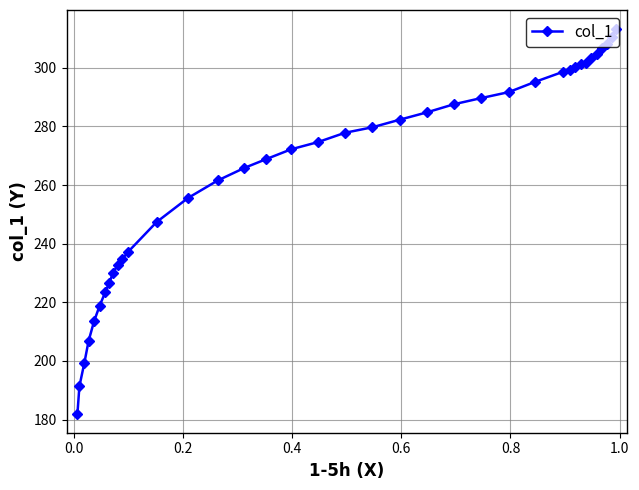

What is the average value?

265.3